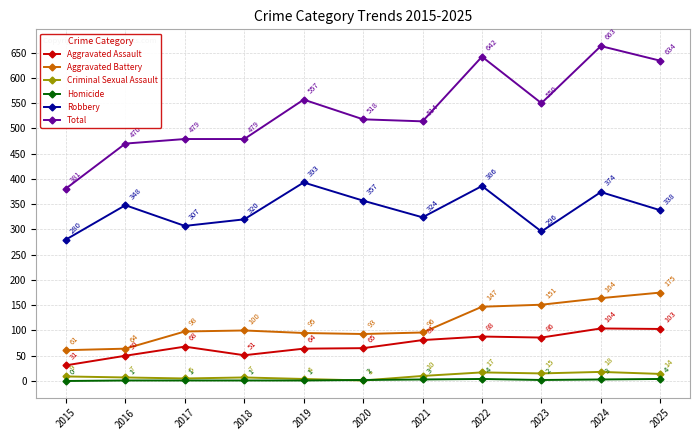

What is the spread (max minus min) of values at 2025?

630